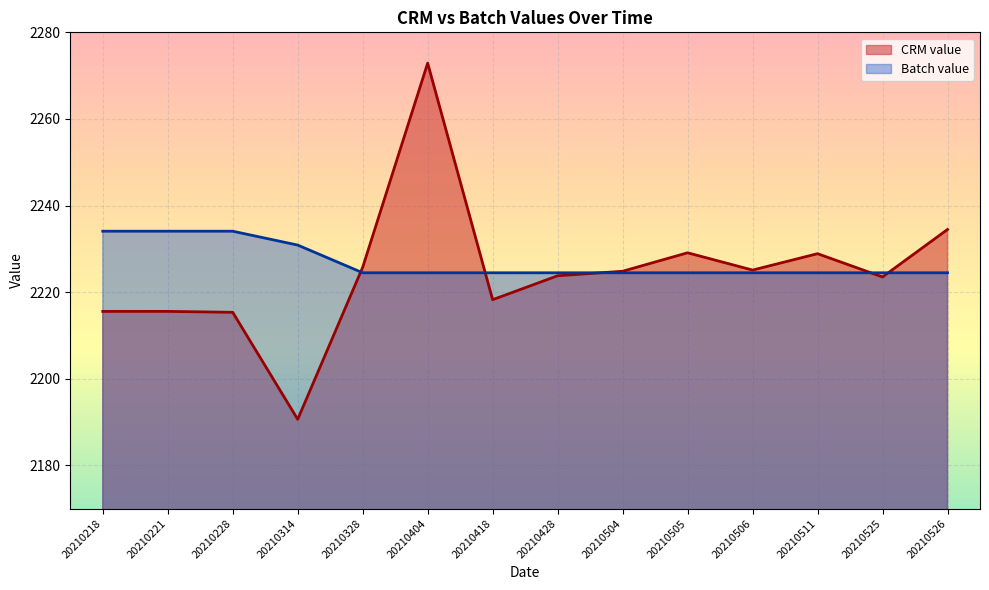

Reading left to right, what are all the values shown in this chart?

CRM value: 20210218=2215.5	20210221=2215.6	20210228=2215.3	20210314=2190.6	20210328=2225.7	20210404=2272.9	20210418=2218.3	20210428=2223.8	20210504=2224.8	20210505=2229.1	20210506=2225.1	20210511=2228.9	20210525=2223.5	20210526=2234.5
Batch value: 20210218=2234.1	20210221=2234.1	20210228=2234.1	20210314=2230.9	20210328=2224.5	20210404=2224.5	20210418=2224.5	20210428=2224.5	20210504=2224.5	20210505=2224.5	20210506=2224.5	20210511=2224.5	20210525=2224.5	20210526=2224.5